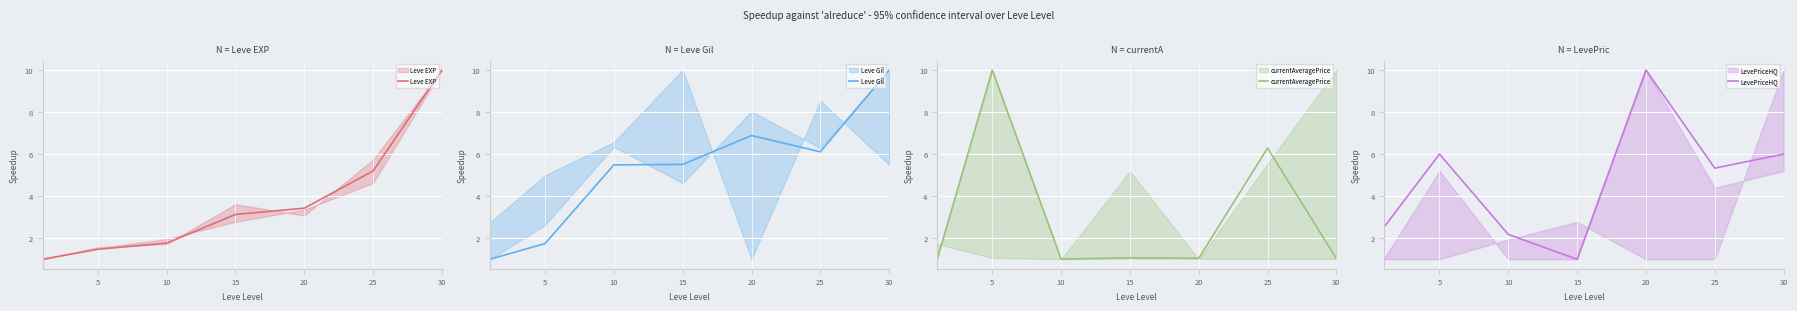

Where does the Leve Gil series first go above 5?

10